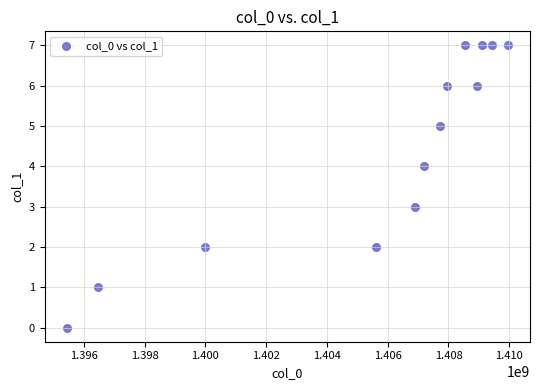

What is the range of Y values (max minus min)?

7